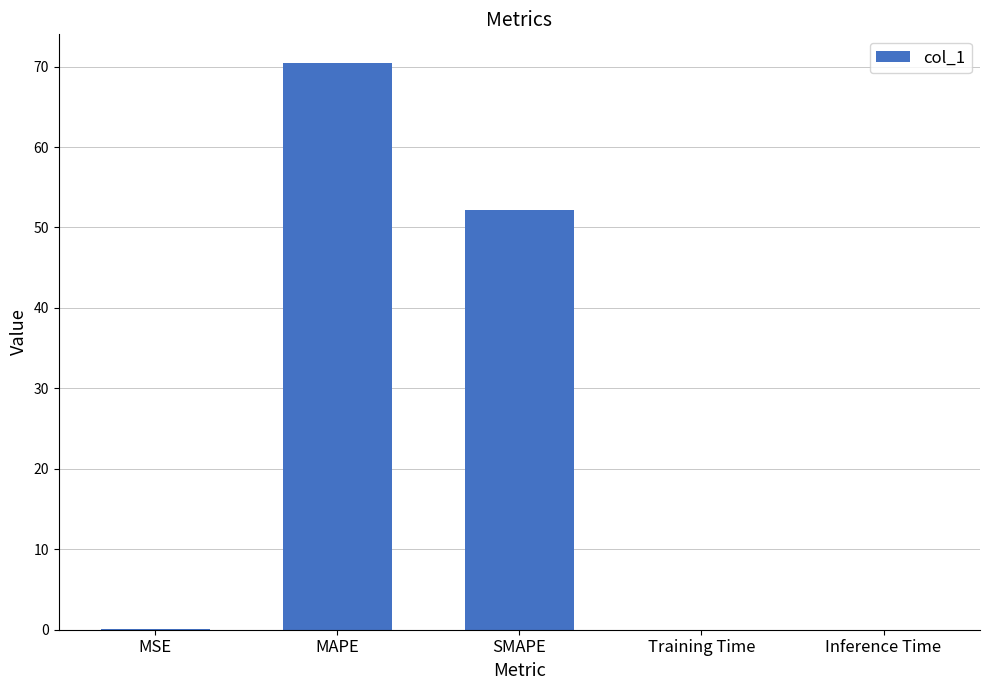

Are the bars horizontal?

No